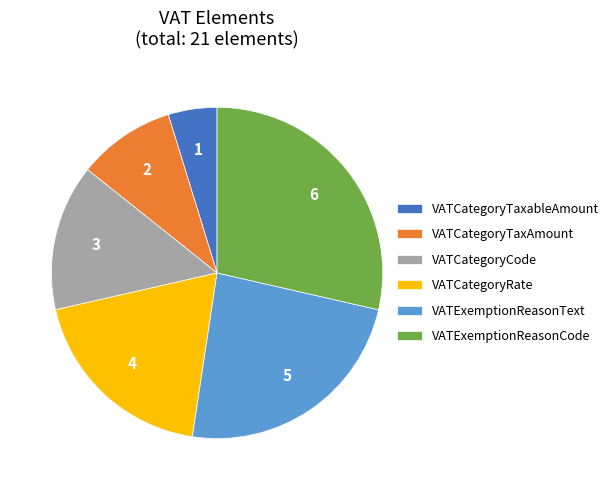

Rank the categories by value from lowest to highest.

VATCategoryTaxableAmount, VATCategoryTaxAmount, VATCategoryCode, VATCategoryRate, VATExemptionReasonText, VATExemptionReasonCode